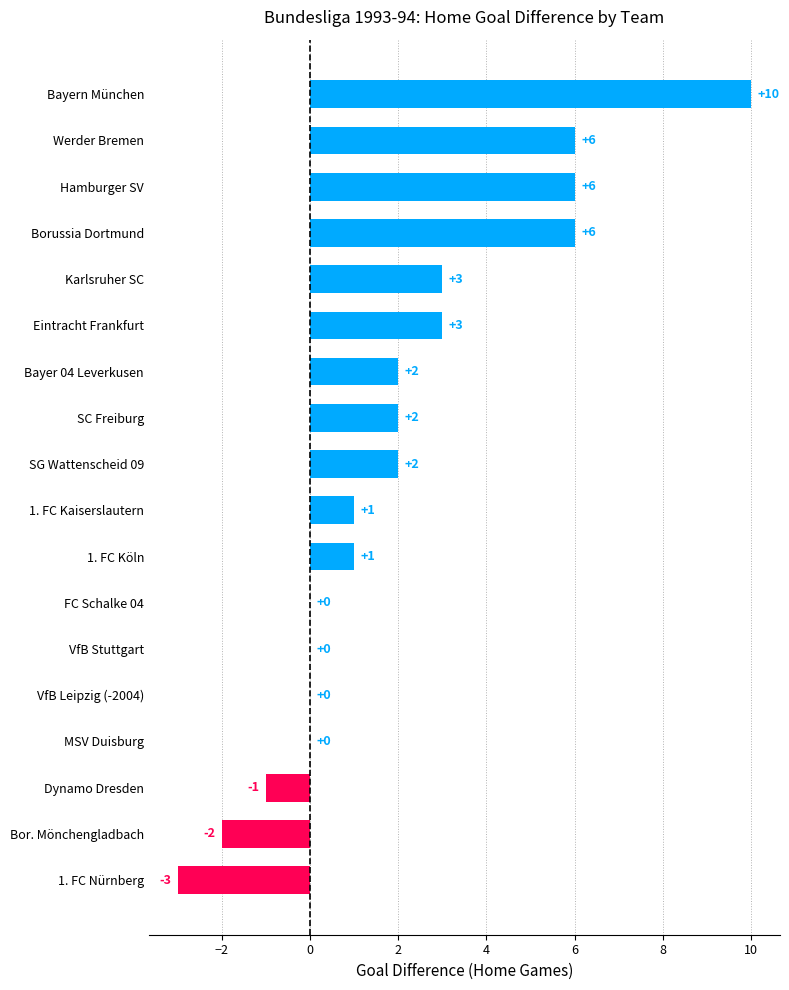

What is the average value?

2